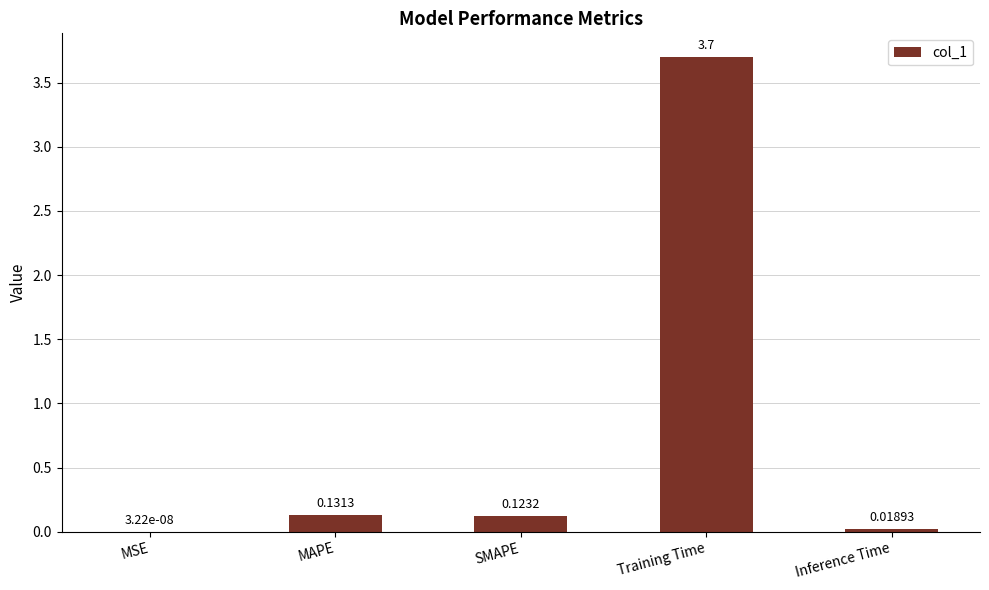

At which label is the value closest to 1?

MAPE